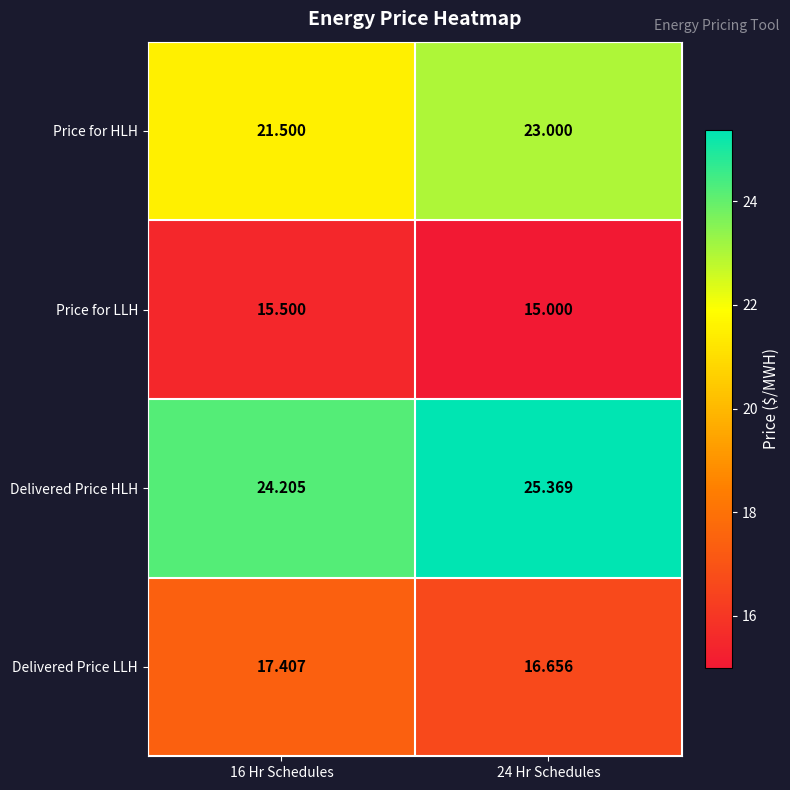

Rank the series by their average value, from highest to lowest.

Delivered Price HLH, Price for HLH, Delivered Price LLH, Price for LLH